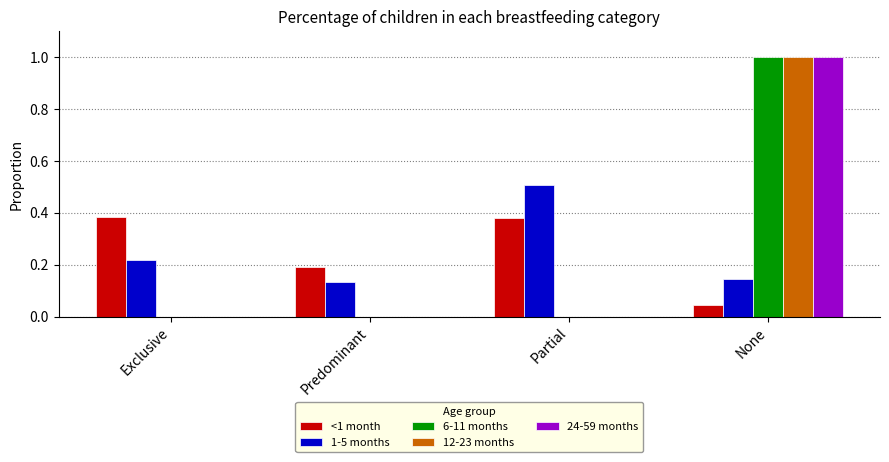

What is the sum of the 12-23 months values at None and Partial?

1.0